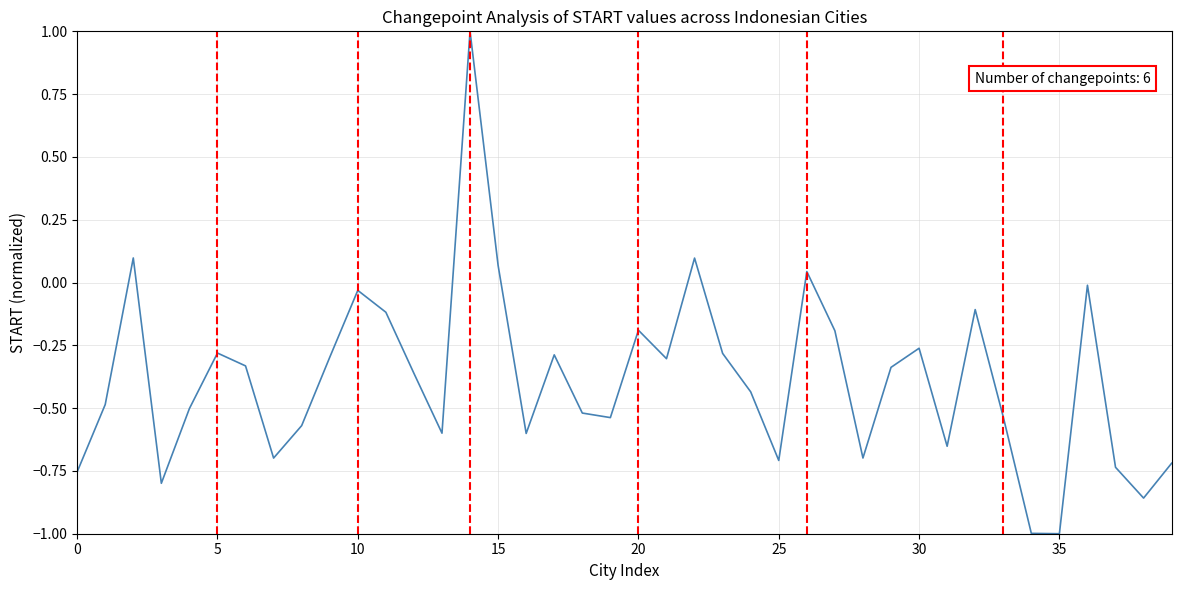

What is the minimum value shown in the chart?

-1.0